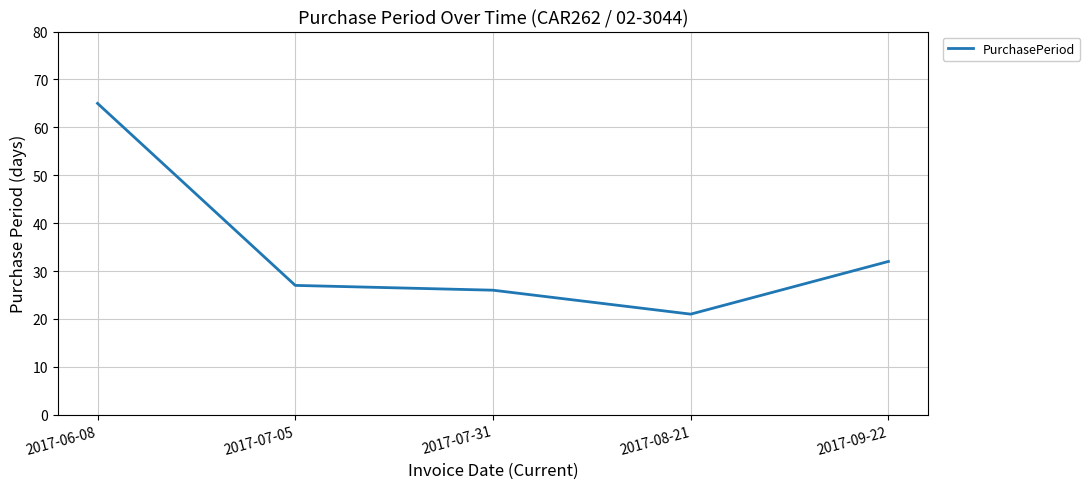

True or false: the data shows 26 at 2017-07-31.

True